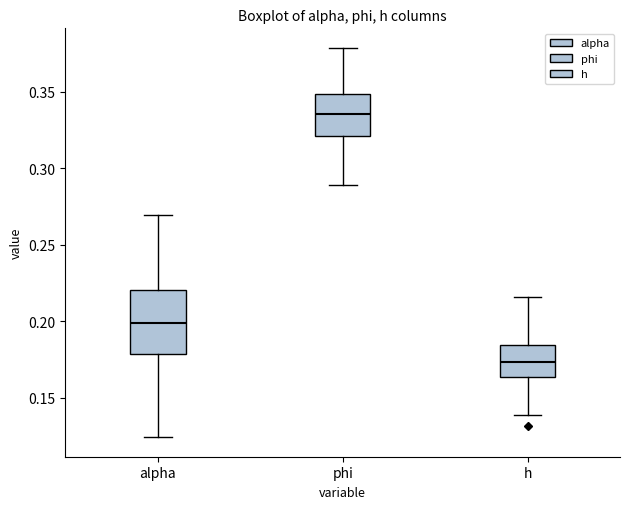

Reading left to right, read every box against the y-axis: the position of its median line, the range the box covers, and the ends of its whiskers. The values are not printed on the chart, so give them approximately, as read against the axis.

alpha: median 0.200, box 0.180 to 0.220, whiskers 0.125 to 0.270
phi: median 0.335, box 0.320 to 0.350, whiskers 0.290 to 0.380
h: median 0.175, box 0.165 to 0.185, whiskers 0.140 to 0.215